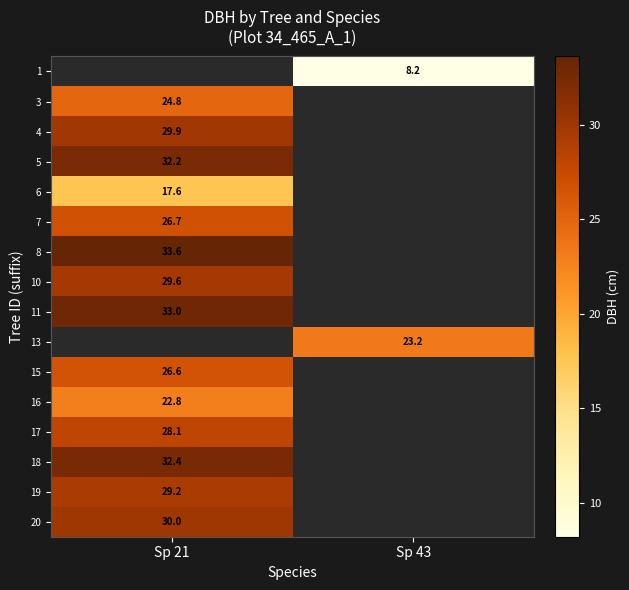

Is it true that 1 equals 12.9 at Sp 43?

False